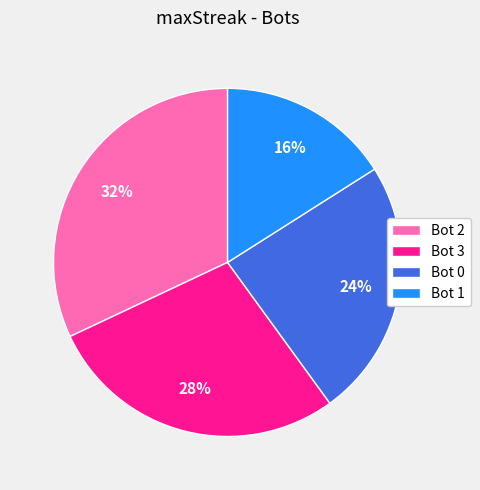

Approximately how many times larger is the value at Bot 2 compared to Bot 1?

2.0